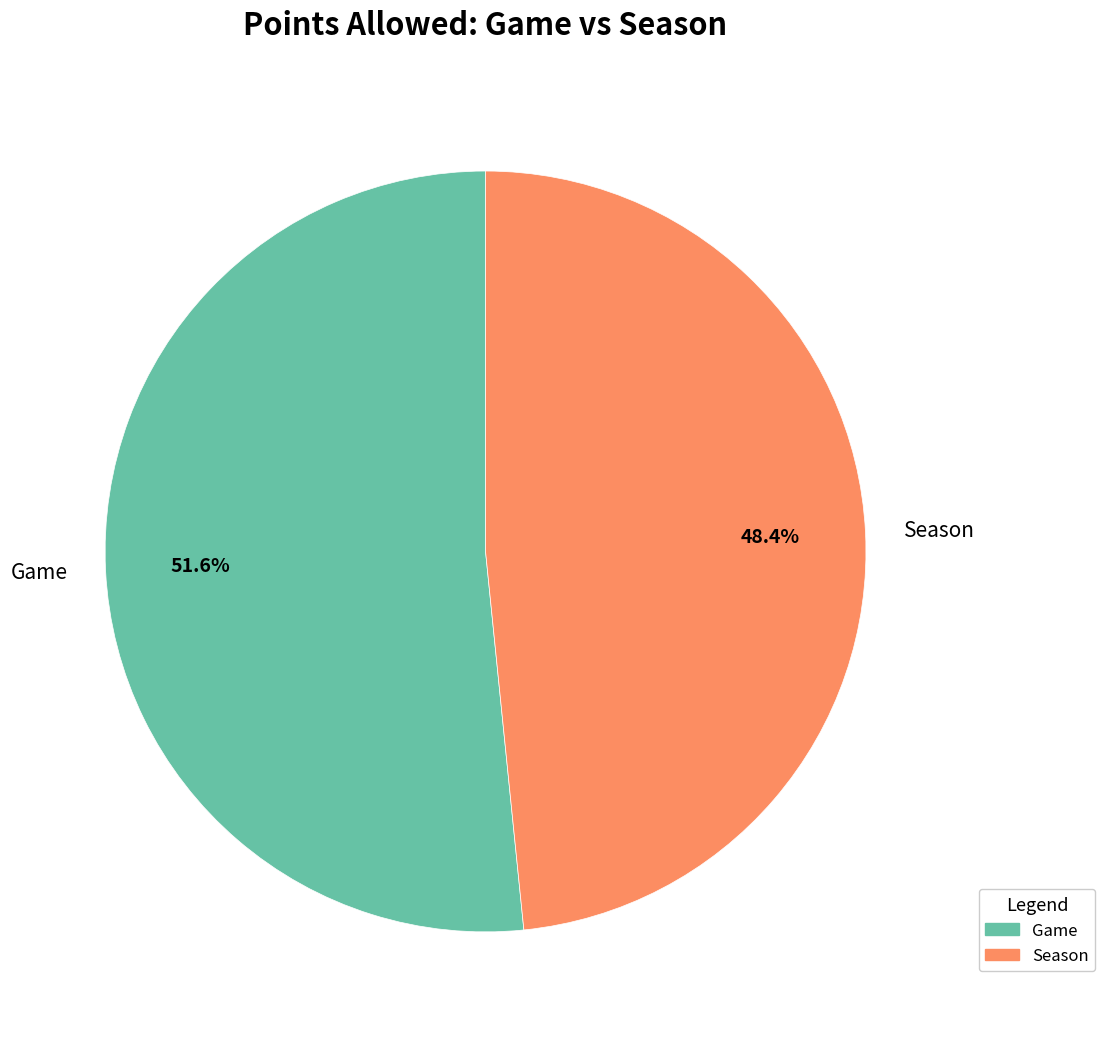

What is the majority slice?

Game